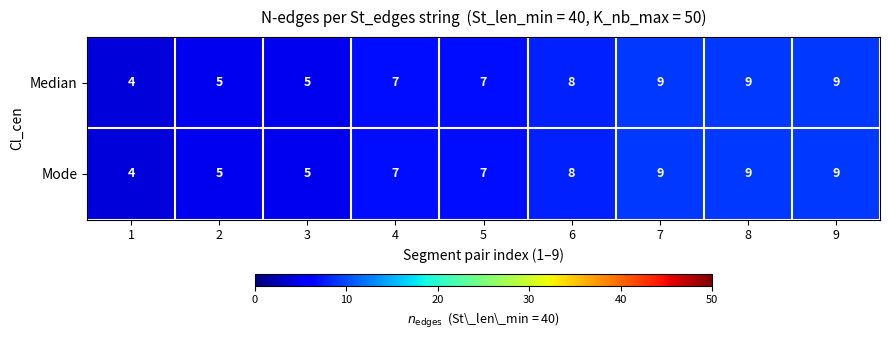

What value does the Mode series have at 1?

4